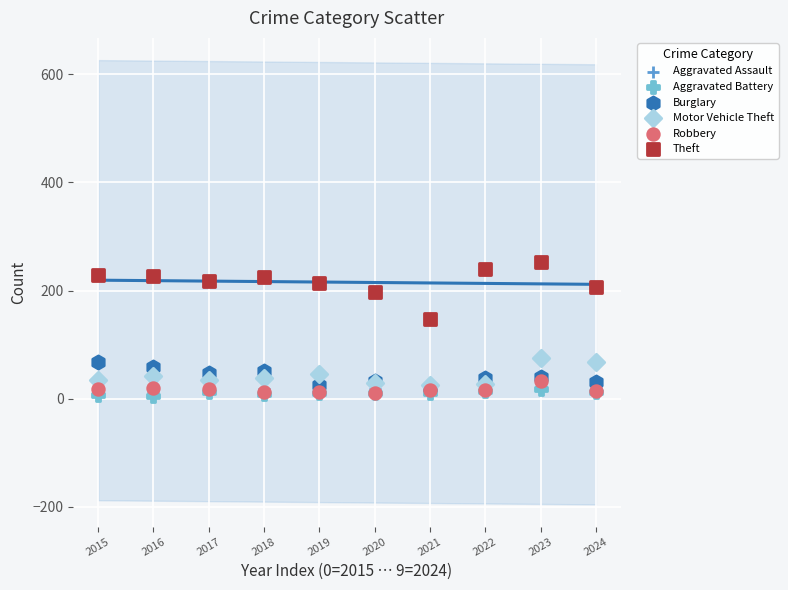

Which series has the largest Y range (max minus min)?

Theft